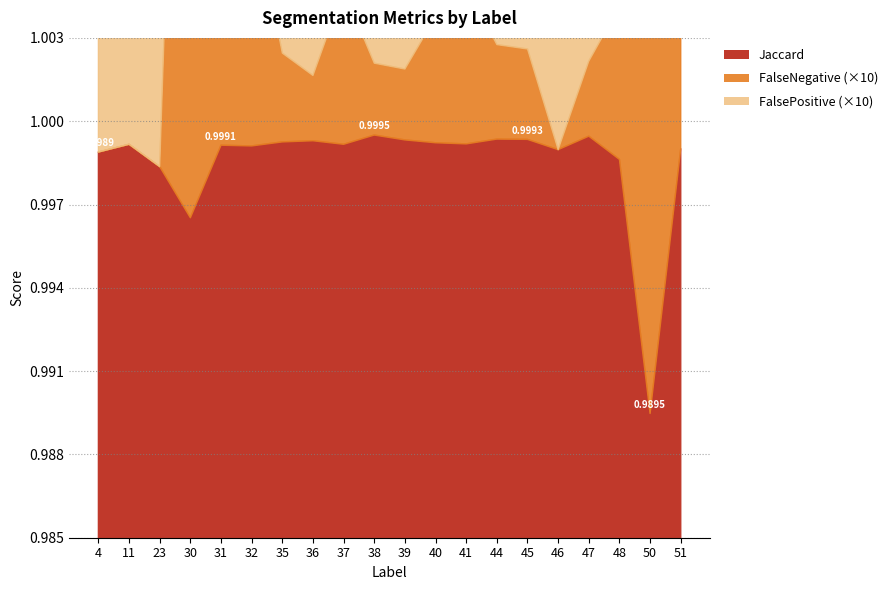

What are all the series names shown in the legend?

Jaccard, FalseNegative, FalsePositive